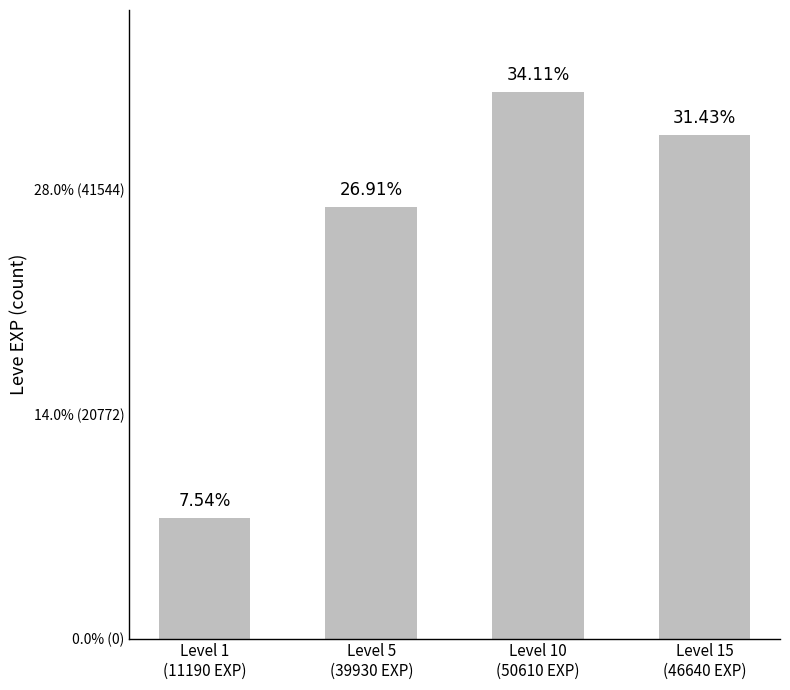

What is the sum of all values?

148370